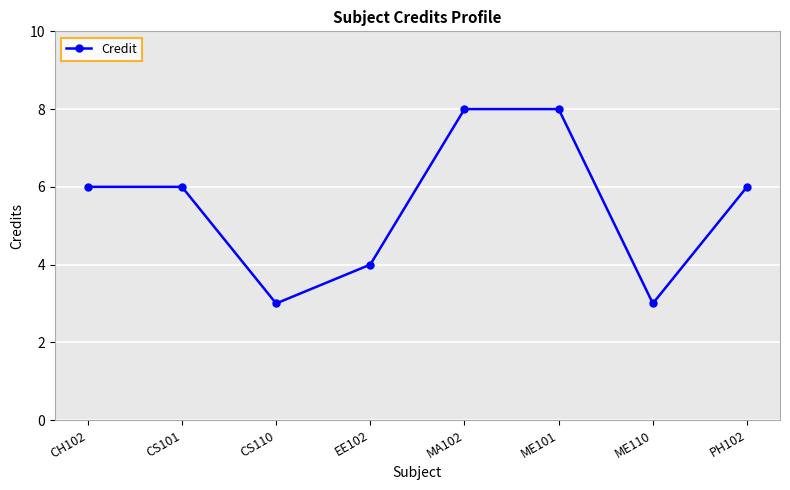

Count the number of categories in the chart.

8